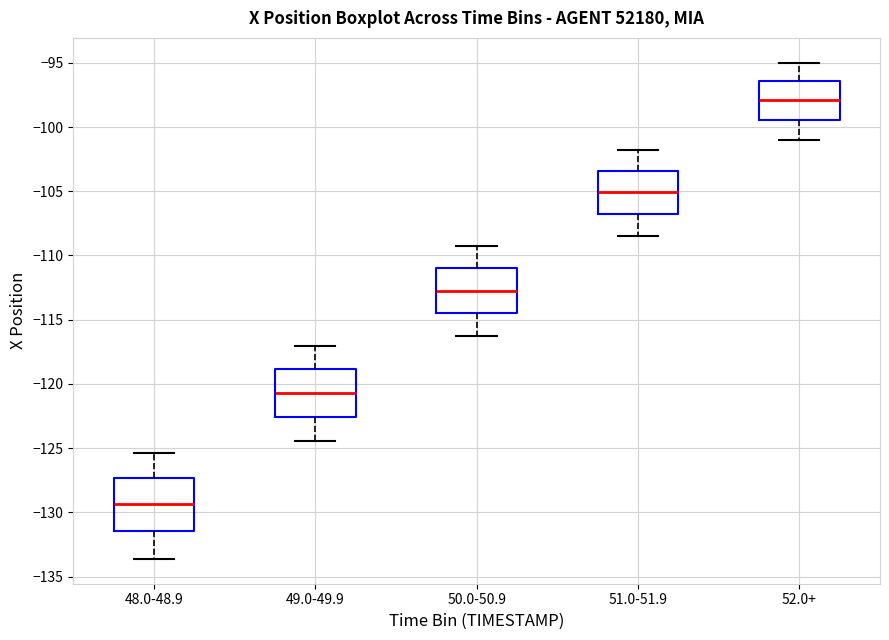

Which box's median line is the lowest?

48.0-48.9